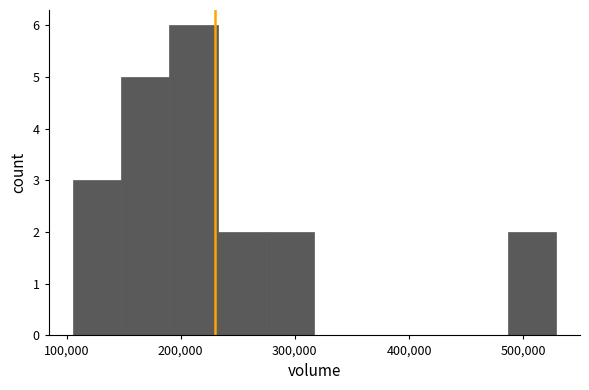

Reading left to right, transcribe this chart: for each bar, give the range it covers on the x-axis and its height. Neither the bar edges nor the heights are printed on the chart, so give them approximately, as read against the axes.

110000 to 150000: 3
150000 to 190000: 5
190000 to 230000: 6
230000 to 270000: 2
270000 to 320000: 2
320000 to 360000: 0
360000 to 400000: 0
400000 to 440000: 0
440000 to 490000: 0
490000 to 530000: 2